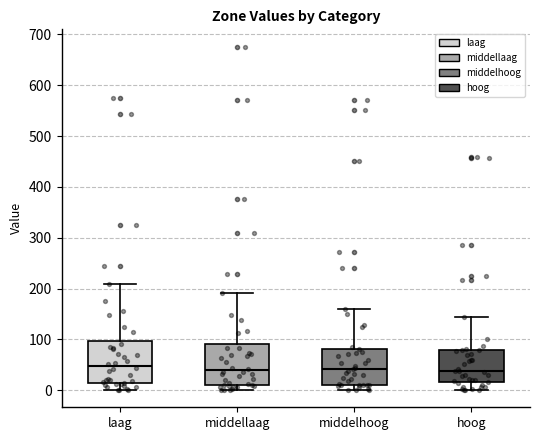

Where does the median line of the box for middelhoog sit on the y-axis? The values are not printed on the chart, so give them approximately, as read against the axis.

40